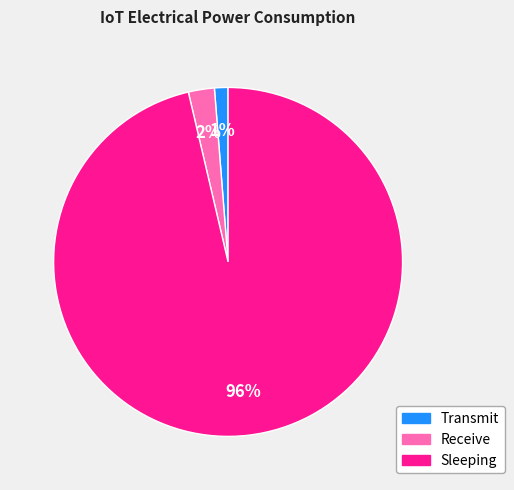

What is the smallest slice in the pie chart?

Transmit